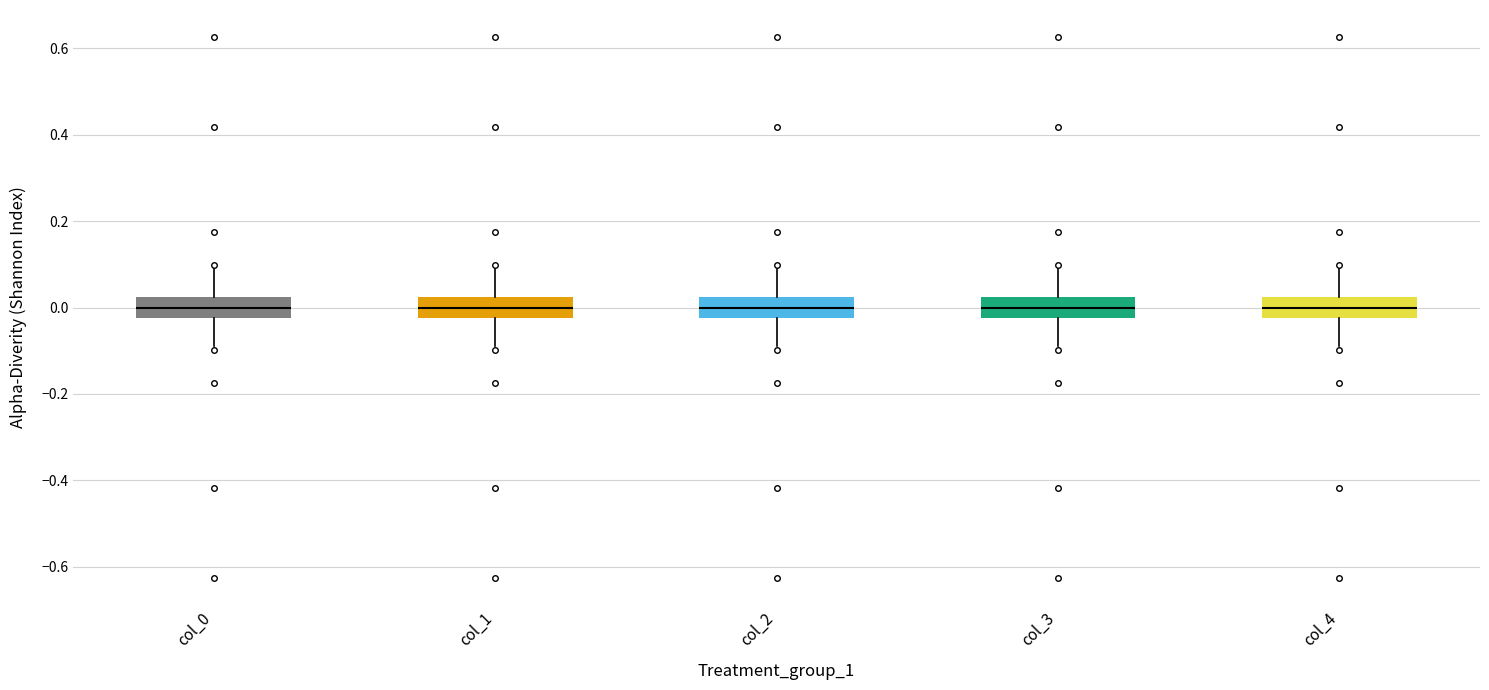

Reading left to right, read every box against the y-axis: the position of its median line, the range the box covers, and the ends of its whiskers. The values are not printed on the chart, so give them approximately, as read against the axis.

col_0: median 0.00, box -0.02 to 0.02, whiskers -0.08 to 0.08
col_1: median 0.00, box -0.02 to 0.02, whiskers -0.08 to 0.08
col_2: median 0.00, box -0.02 to 0.02, whiskers -0.08 to 0.08
col_3: median 0.00, box -0.02 to 0.02, whiskers -0.08 to 0.08
col_4: median 0.00, box -0.02 to 0.02, whiskers -0.08 to 0.08